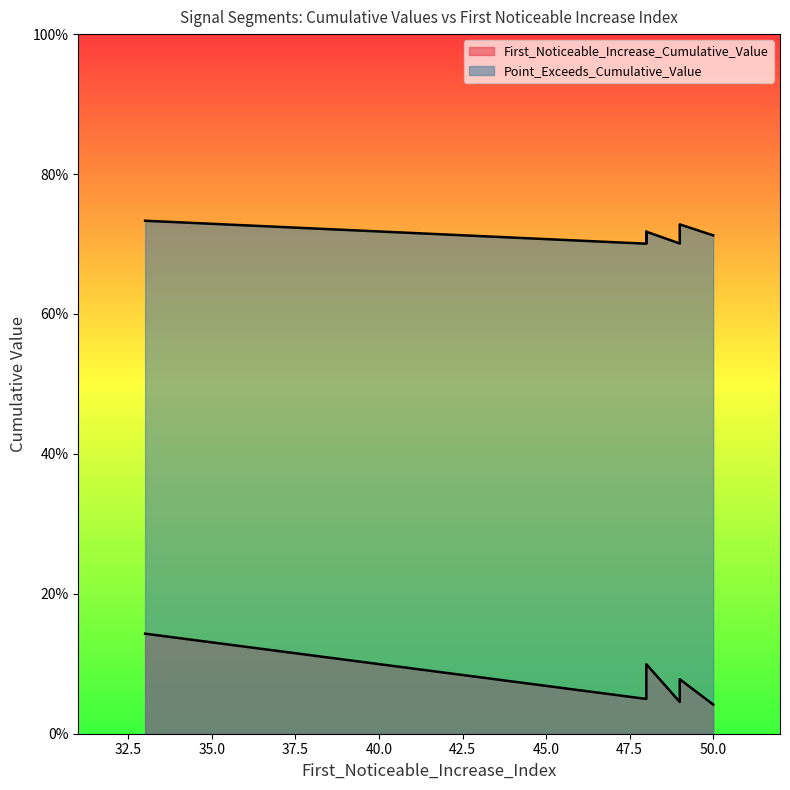

Between 48 and 50, which is larger?

48